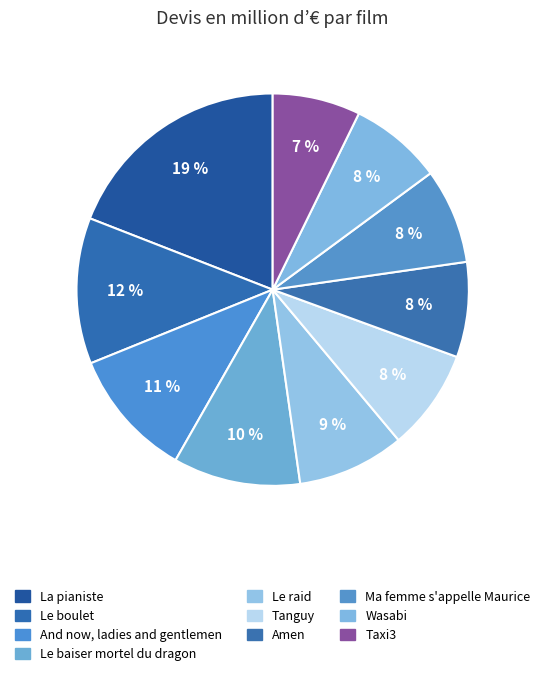

Is the sum of Le boulet and Le raid greater than half?

No